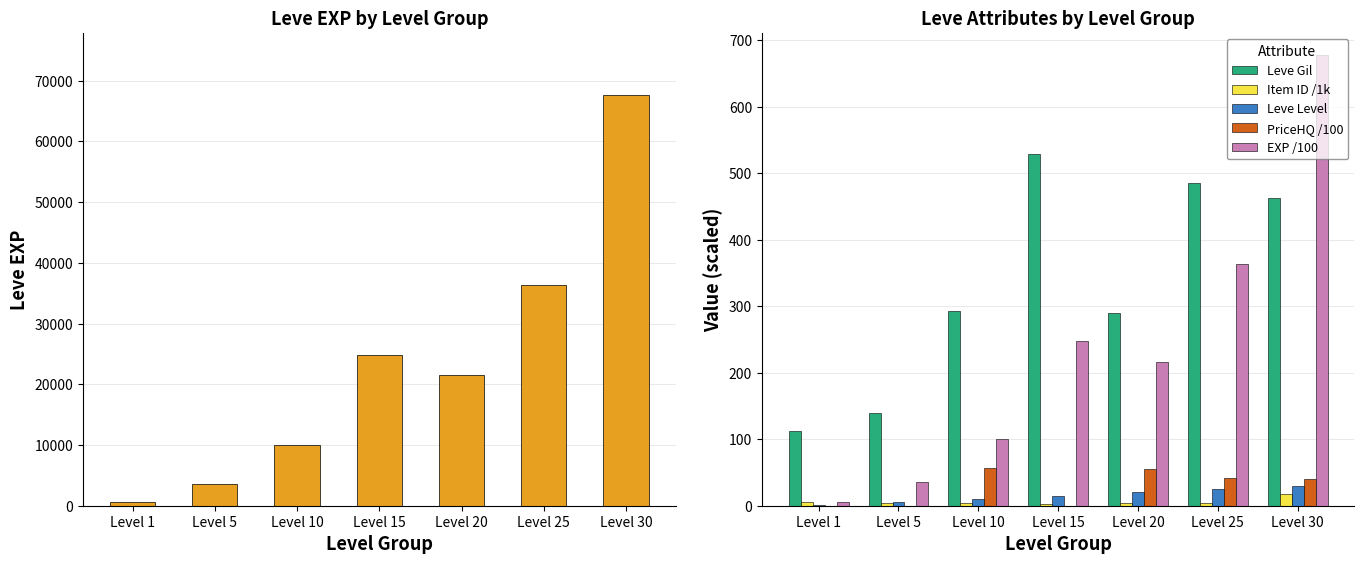

What is the difference between the second highest and minimum values in the Leve EXP series?

35760.0